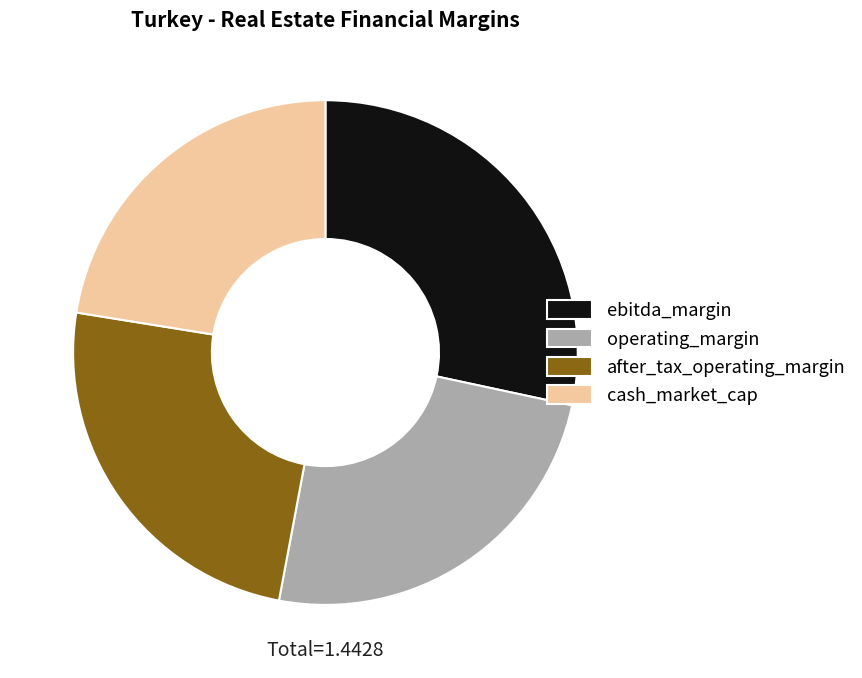

Does any single category account for the majority?

No